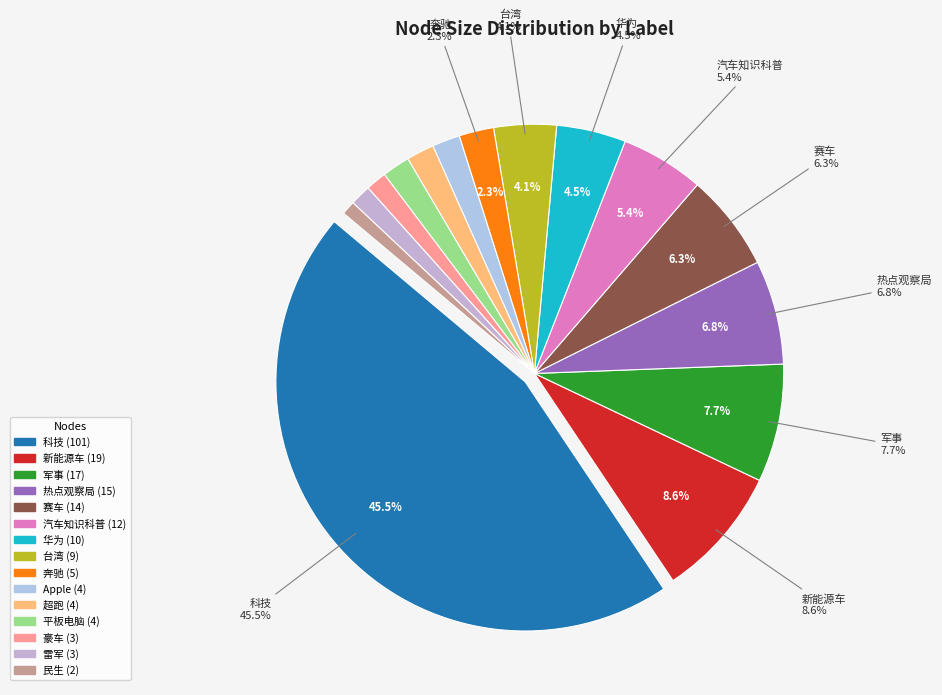

Is there a majority slice in this chart?

No